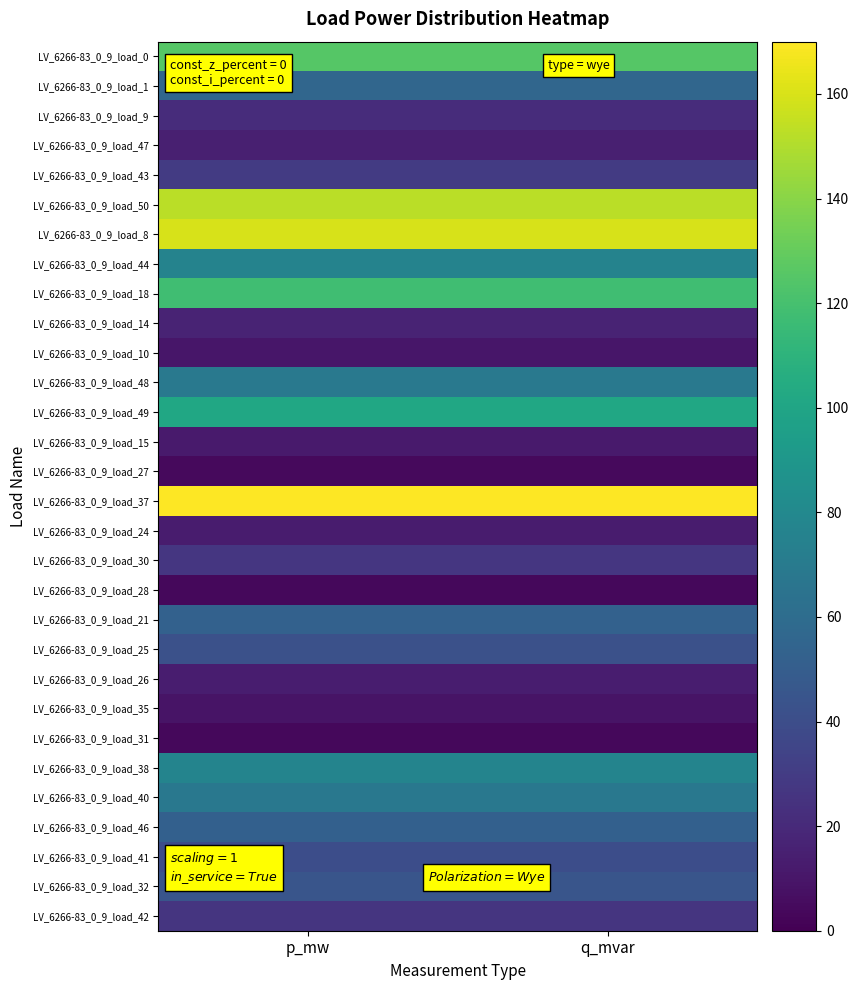

How many data points does each series have?

2